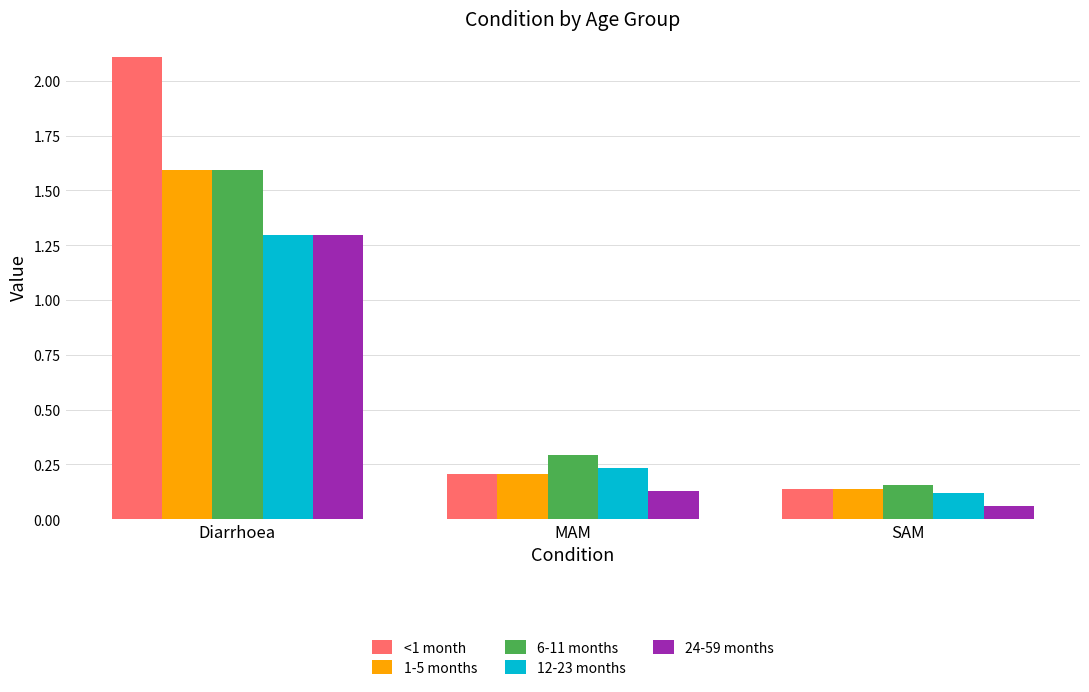

True or false: <1 month has a value of 2.1 at Diarrhoea.

True